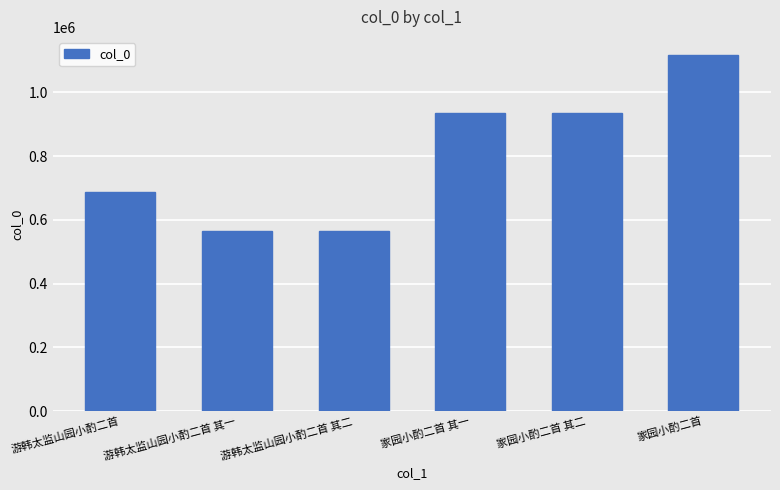

Does the chart contain any negative values?

No